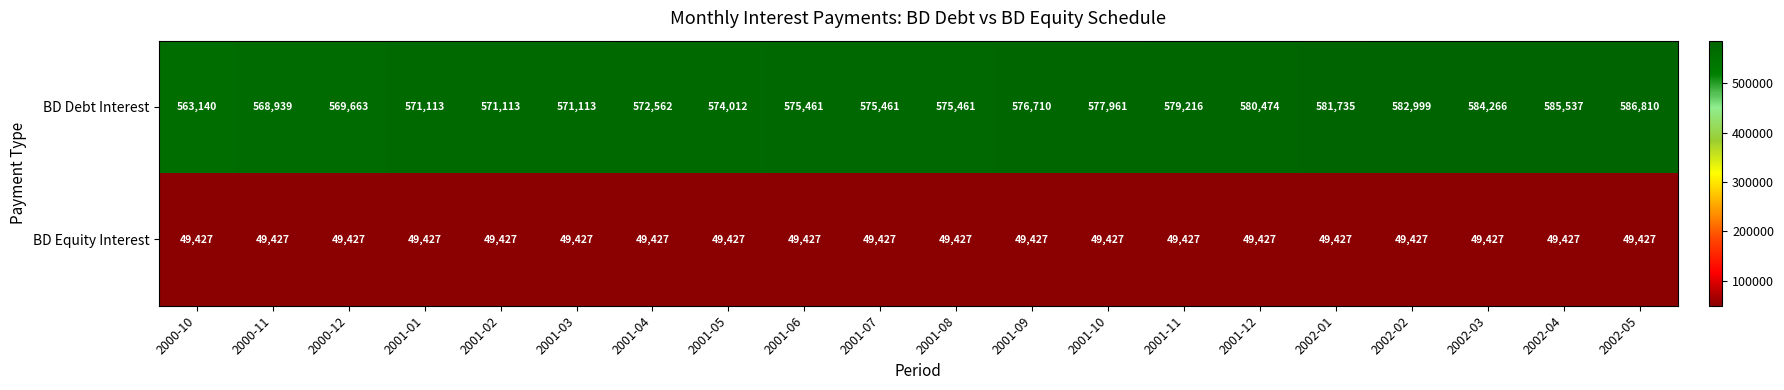

Is it true that BD Debt Interest equals 585537 at 2002-04?

True